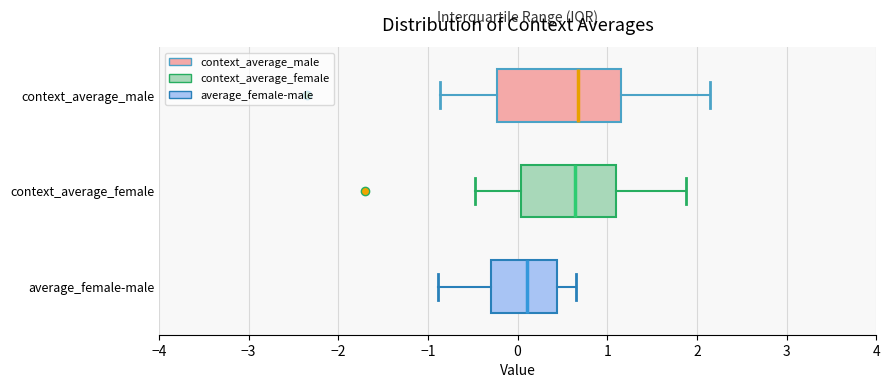

Where does the left whisker of the box for average_female-male end on the x-axis? The values are not printed on the chart, so give them approximately, as read against the axis.

-0.9